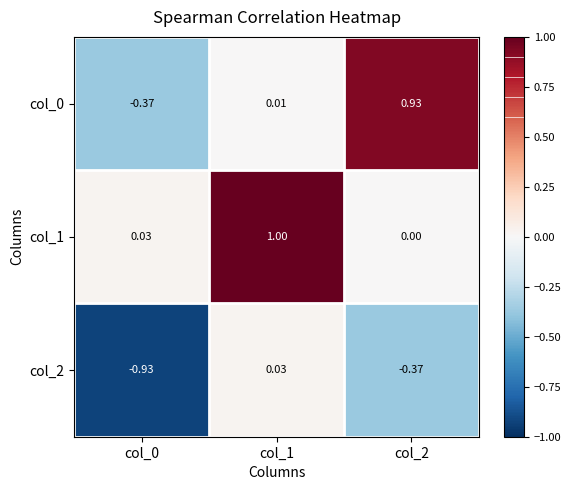

Is the value of col_1 at col_0 greater than the value of col_0 at col_1?

Yes